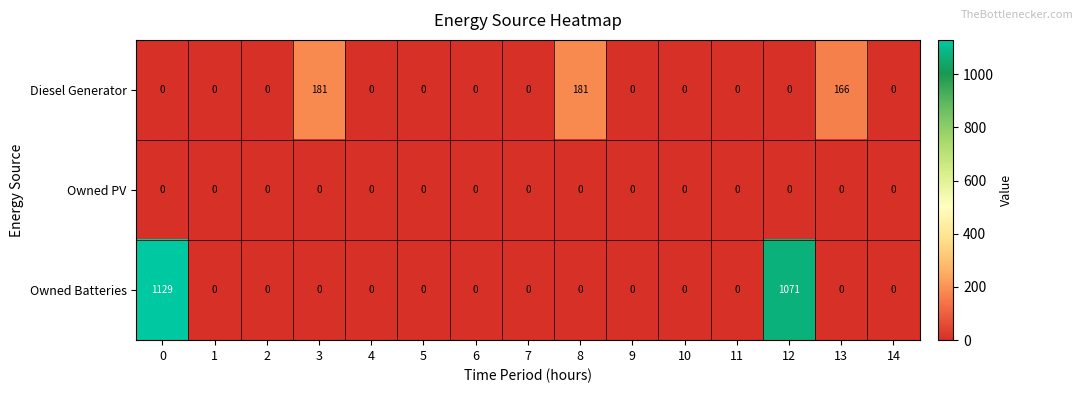

Which series has the largest total across all categories?

Owned Batteries